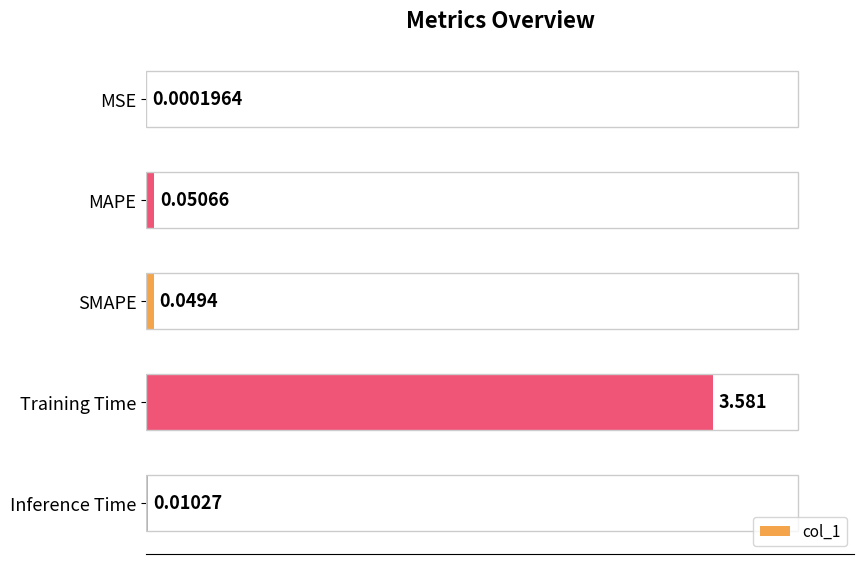

At which category does the chart reach its peak across all series?

Training Time